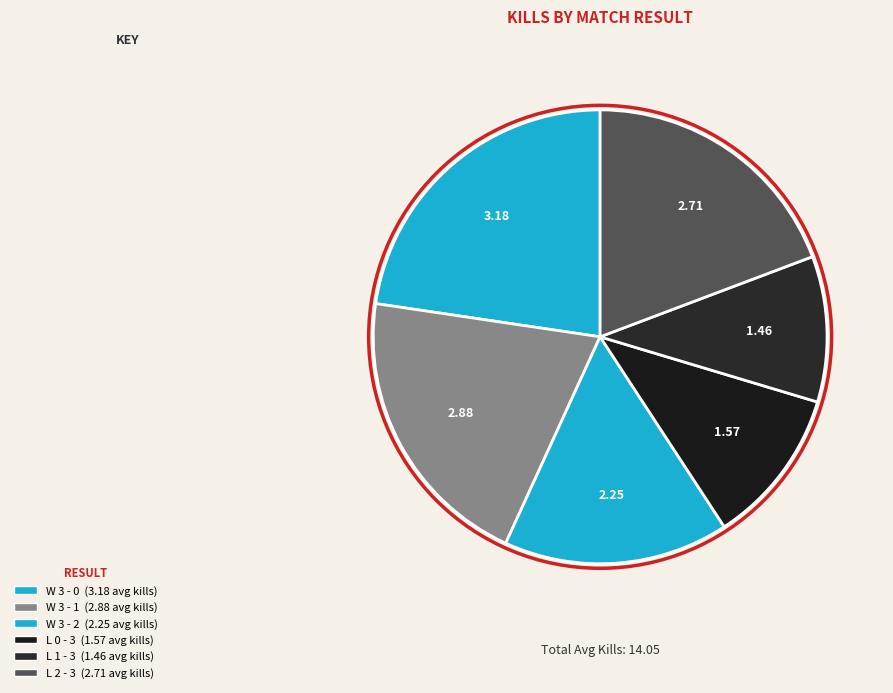

How many segments does this pie chart have?

6